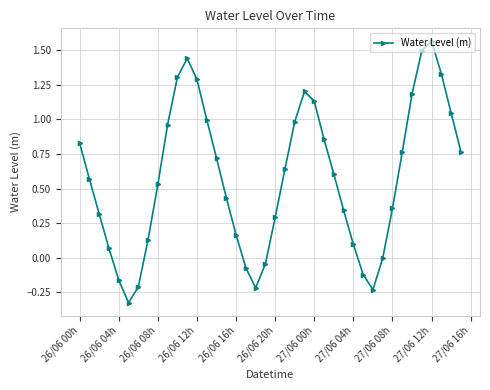

What is the difference between the maximum and minimum values?

1.9